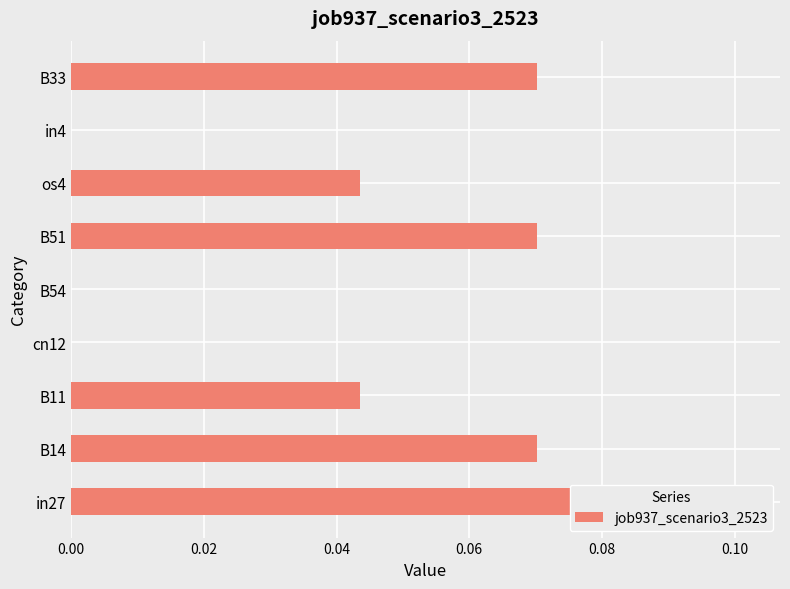

Is it true that the value at in27 is 0.0?

False